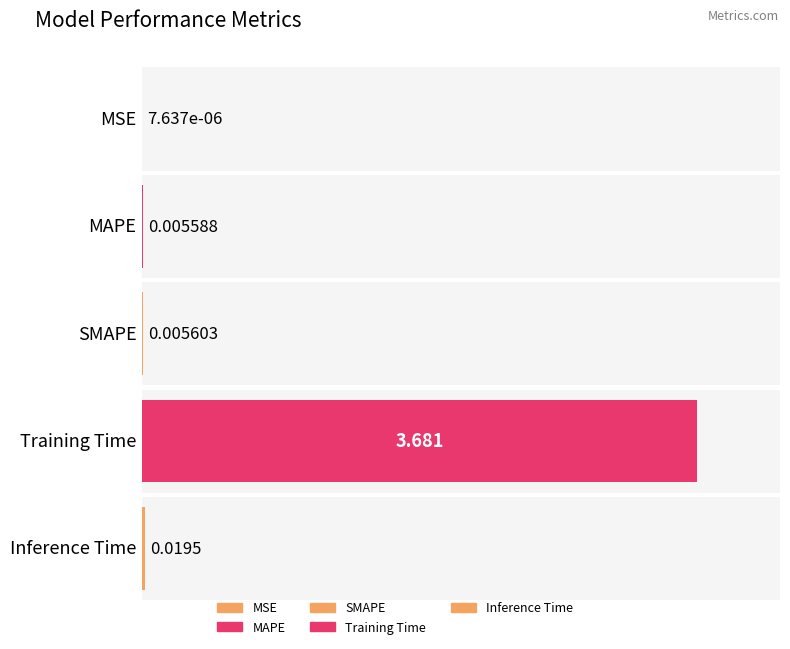

List the labels in order of value, largest first.

Training Time, Inference Time, SMAPE, MAPE, MSE